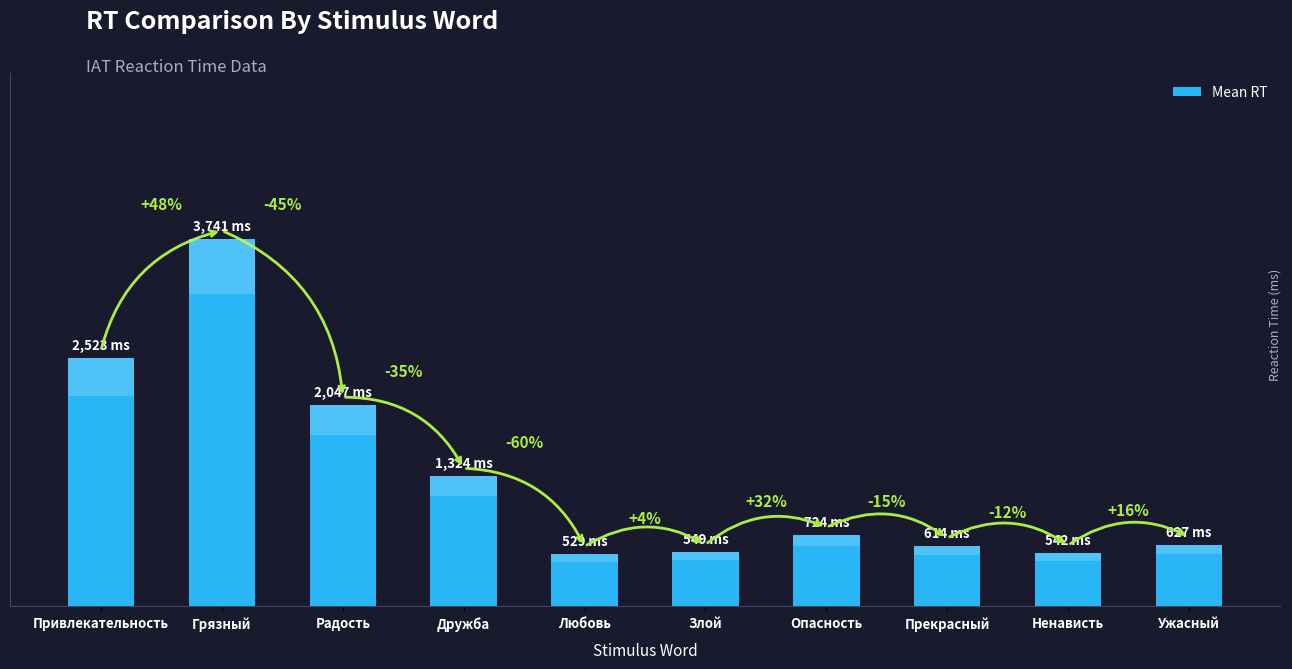

Reading left to right, list all the values displayed in this chart.

2523	3741	2047	1324	529	549	724	614	542	627